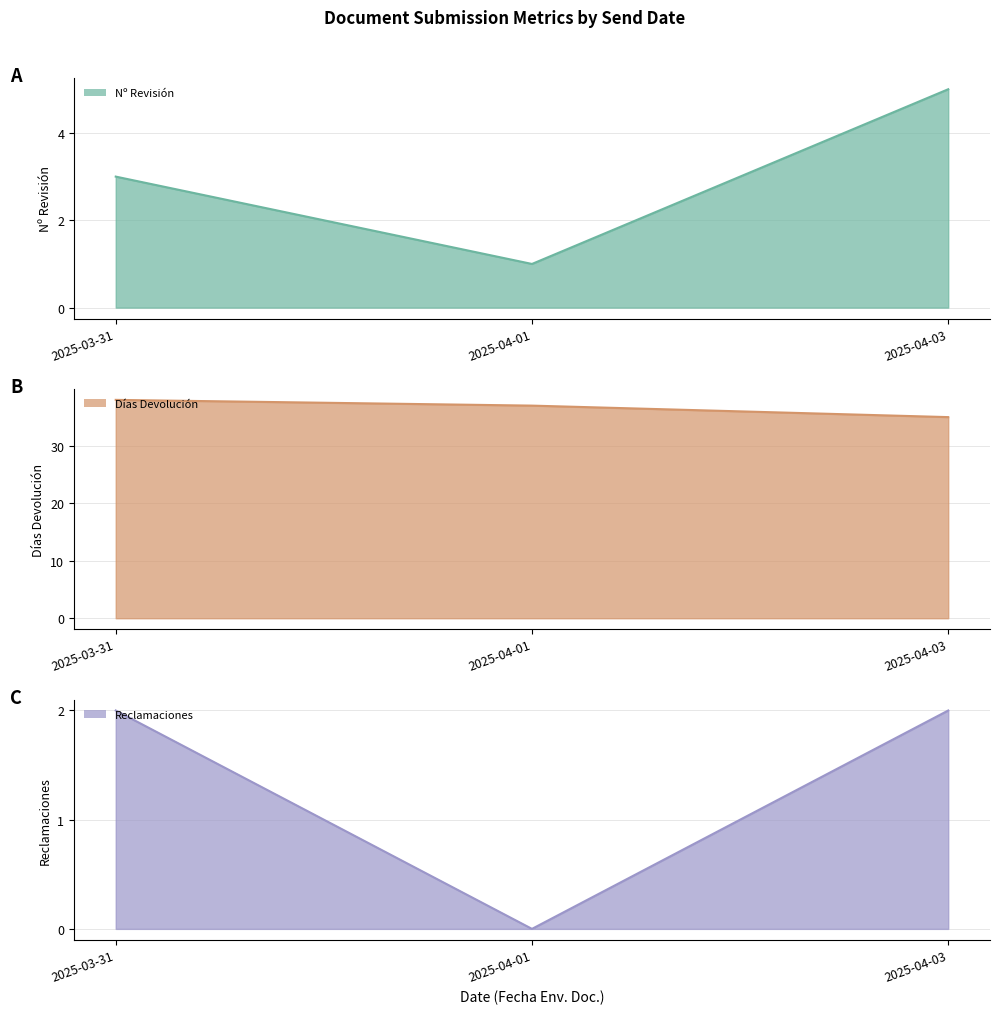

How many Reclamaciones values are between 0 and 2?

3